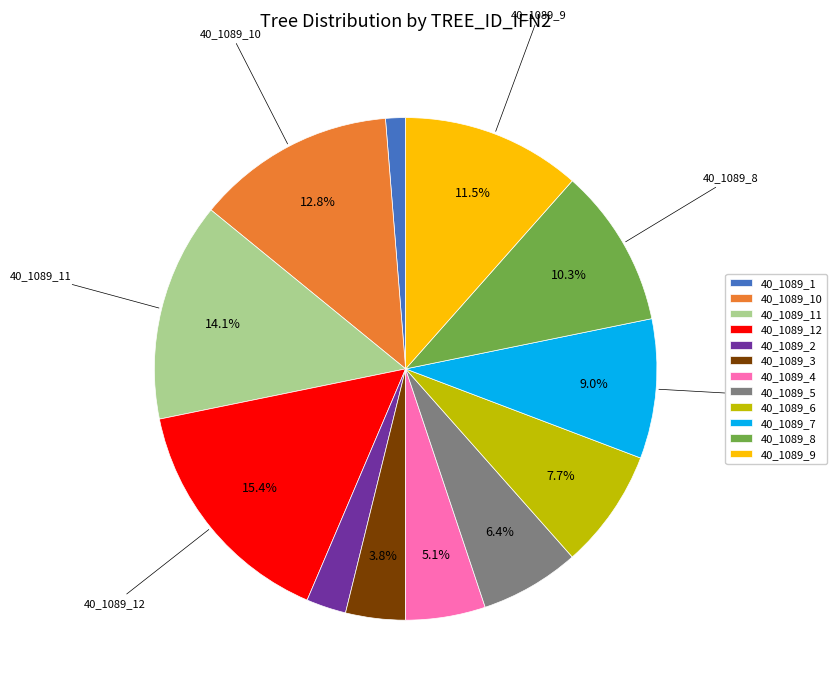

Rank the categories by value from lowest to highest.

40_1089_1, 40_1089_2, 40_1089_3, 40_1089_4, 40_1089_5, 40_1089_6, 40_1089_7, 40_1089_8, 40_1089_9, 40_1089_10, 40_1089_11, 40_1089_12